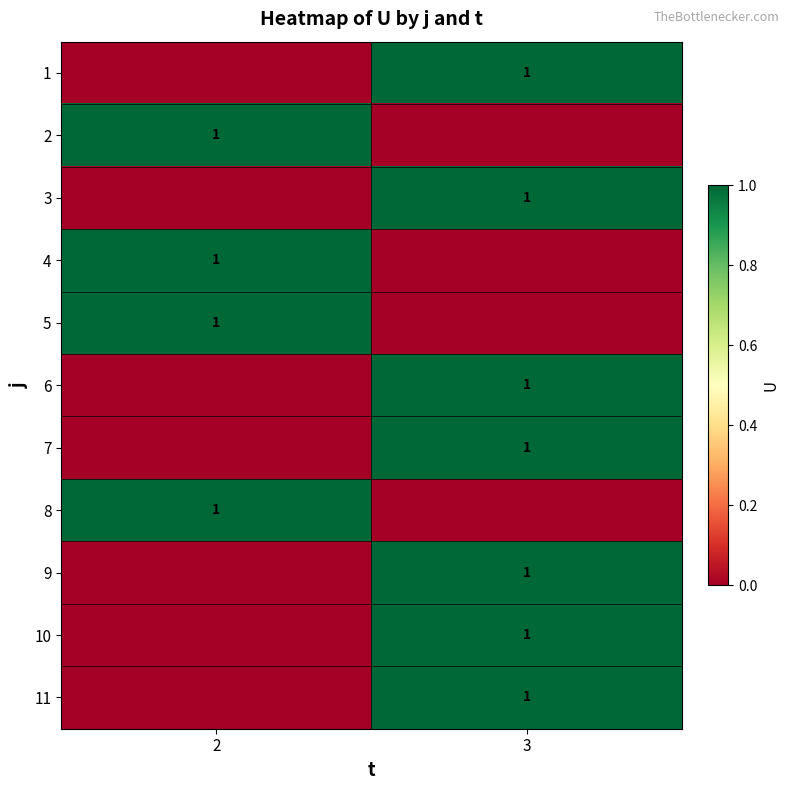

Is it true that 3 equals 2 at 3?

False